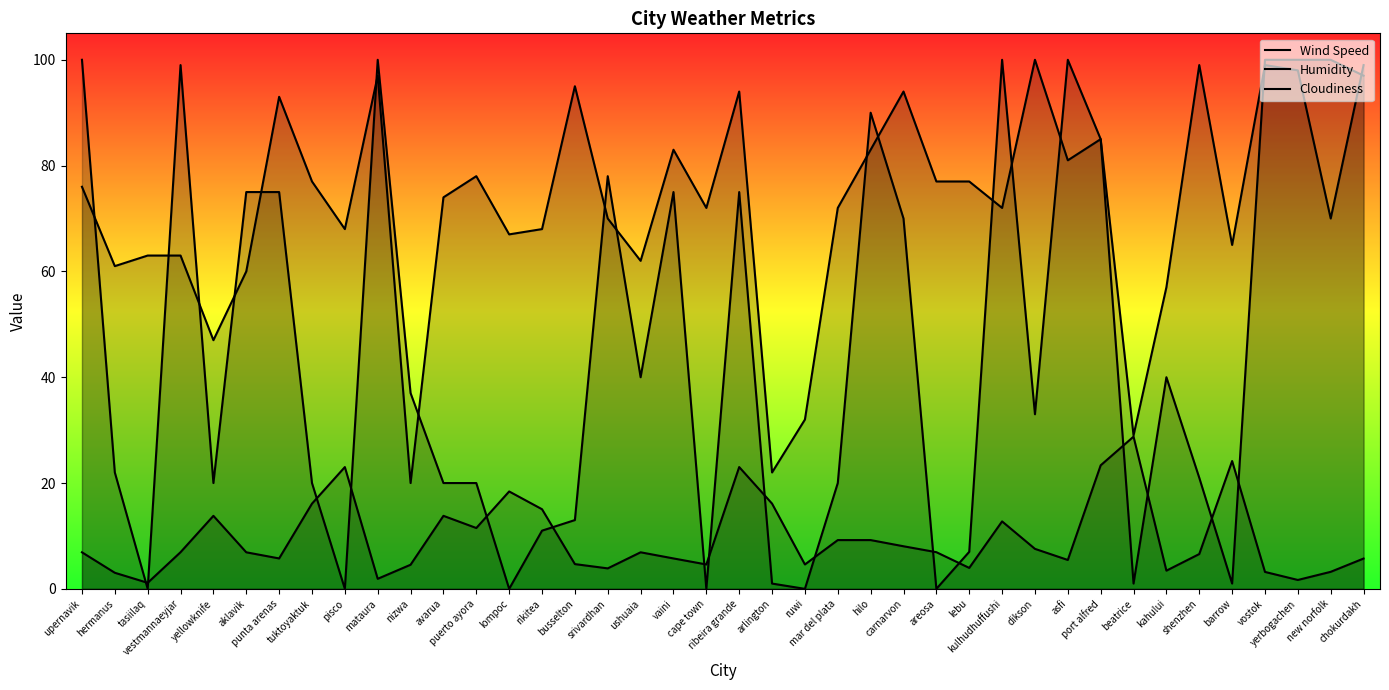

What is the value of the Wind Speed point at the 28th from the left?

4.0